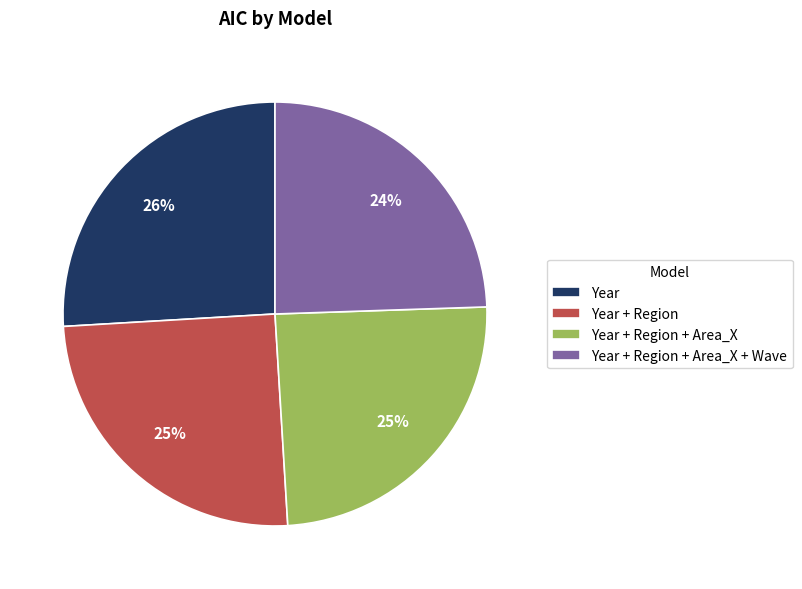

How many slices are in this pie chart?

4